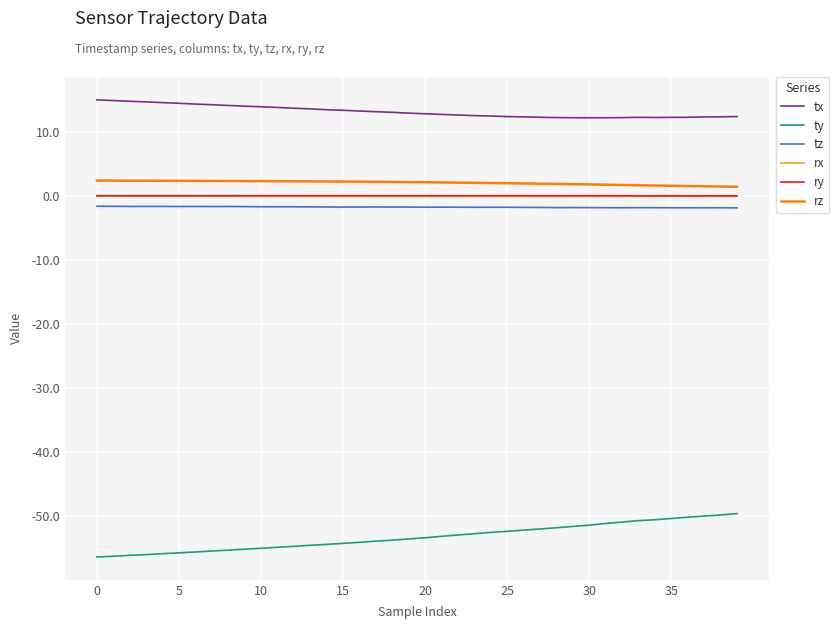

Which series has the largest total across all categories?

tx